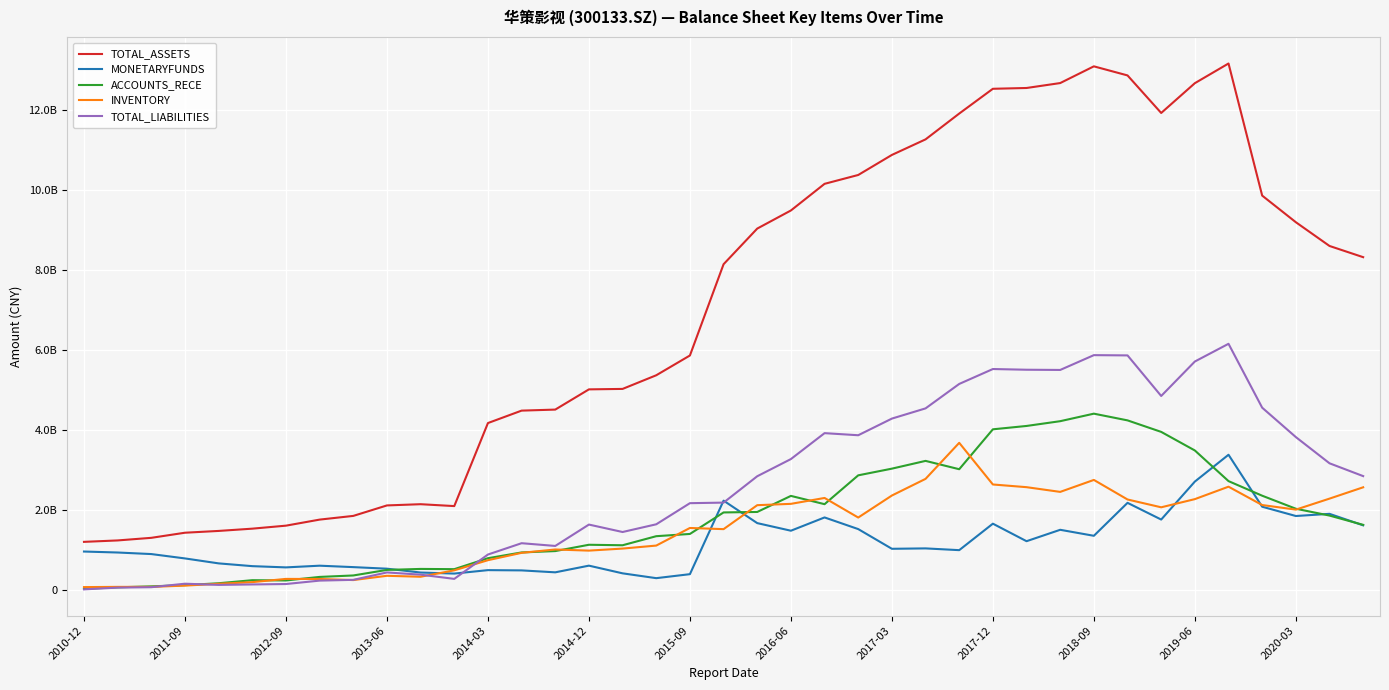

How many interior local peaks does the INVENTORY series have?

9